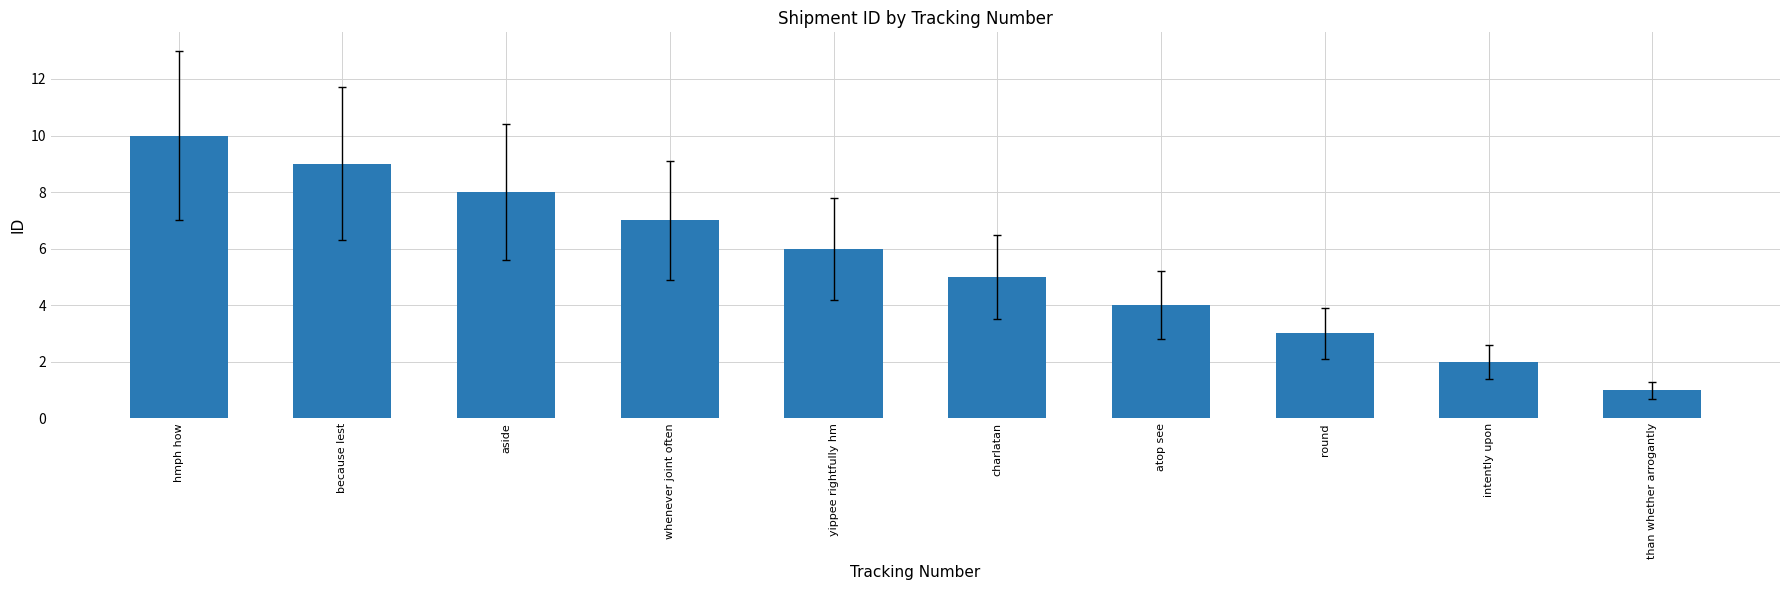

Reading left to right, what are all the values shown in this chart?

hmph how=10	because lest=9	aside=8	whenever joint often=7	yippee rightfully hm=6	charlatan=5	atop see=4	round=3	intently upon=2	than whether arrogantly=1